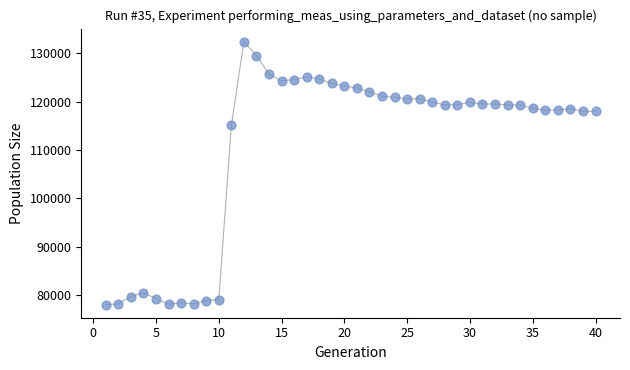

What is the range of Y values (max minus min)?

54452